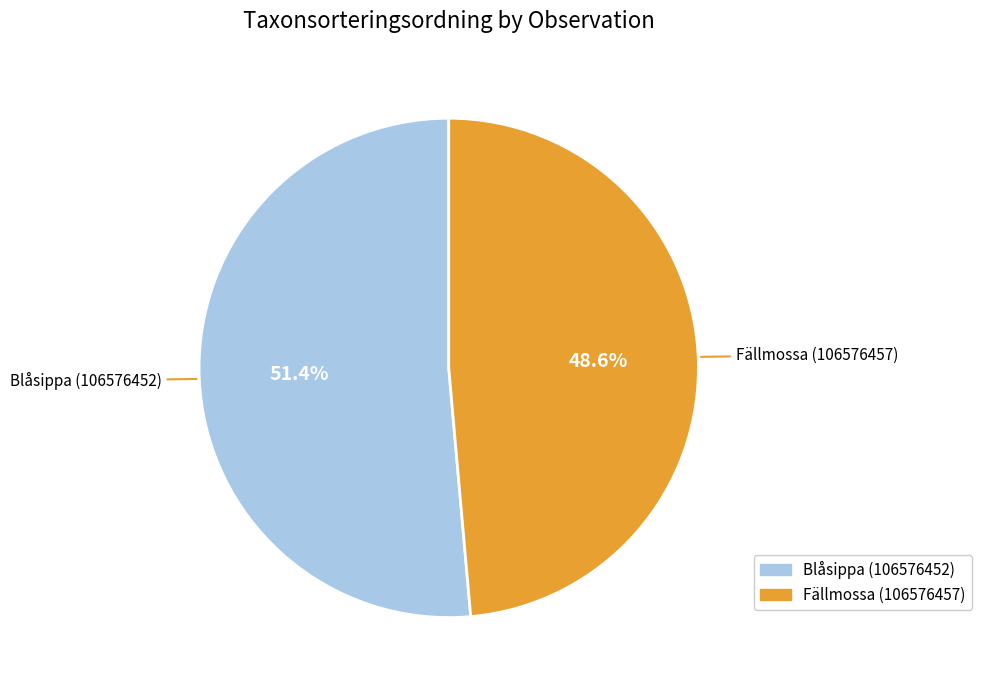

To the nearest percent, what is the difference between the Fällmossa (106576457) and Blåsippa (106576452) slice percentages?

3%